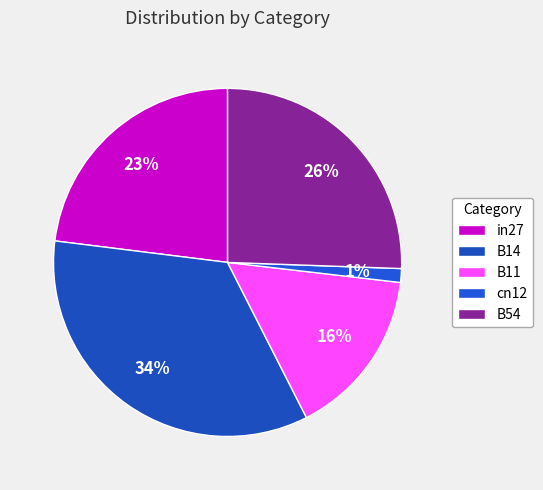

The B14 slice represents 34% of the pie. True or false?

True